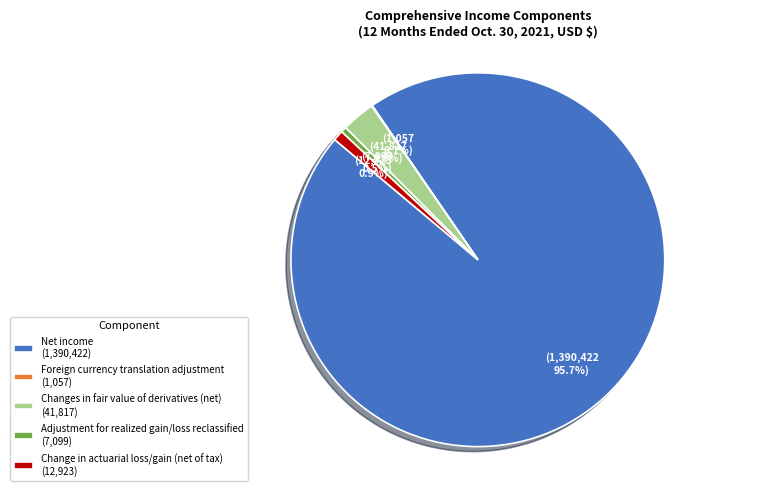

Which category accounts for the majority?

Net income